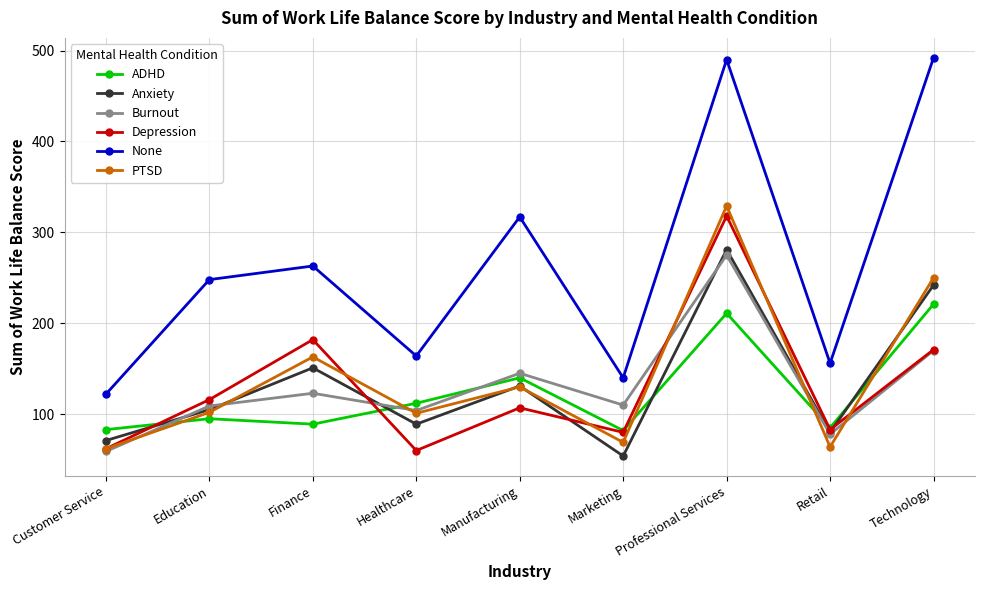

At which category does Depression reach its first local peak?

Finance